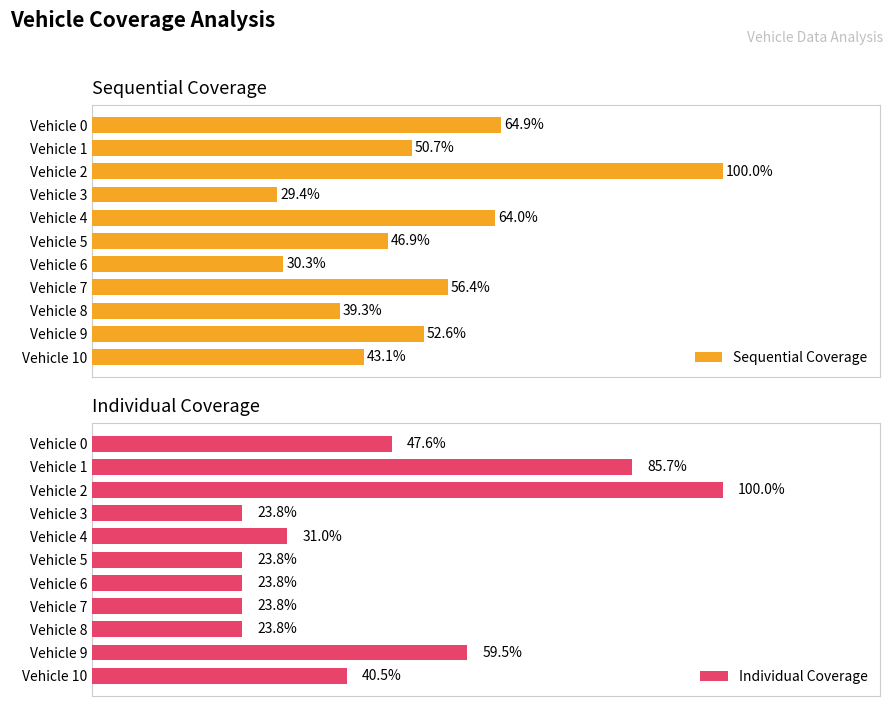

What is the spread (max minus min) of values at Vehicle 1?

71